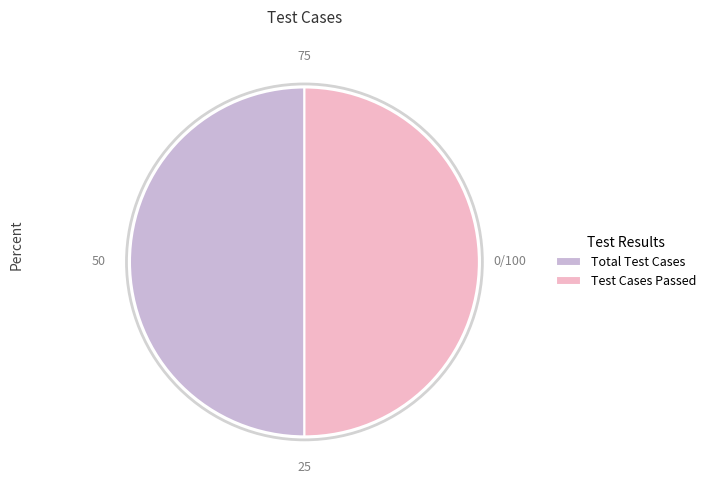

What is the ratio of the value at Test Cases Passed to the value at Total Test Cases?

1.0